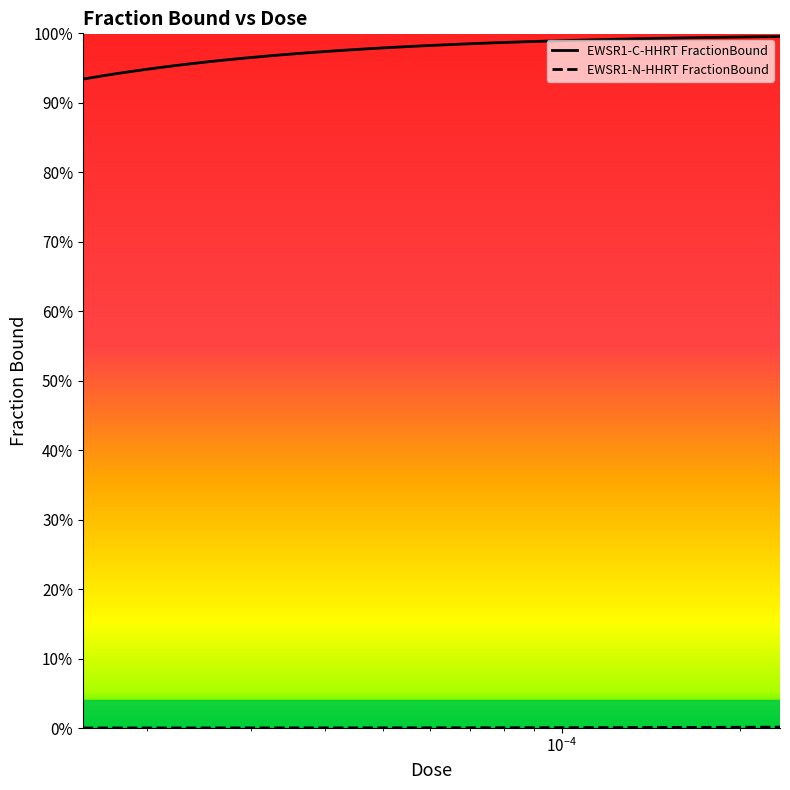

At how many categories does at least one series exceed 0?

40